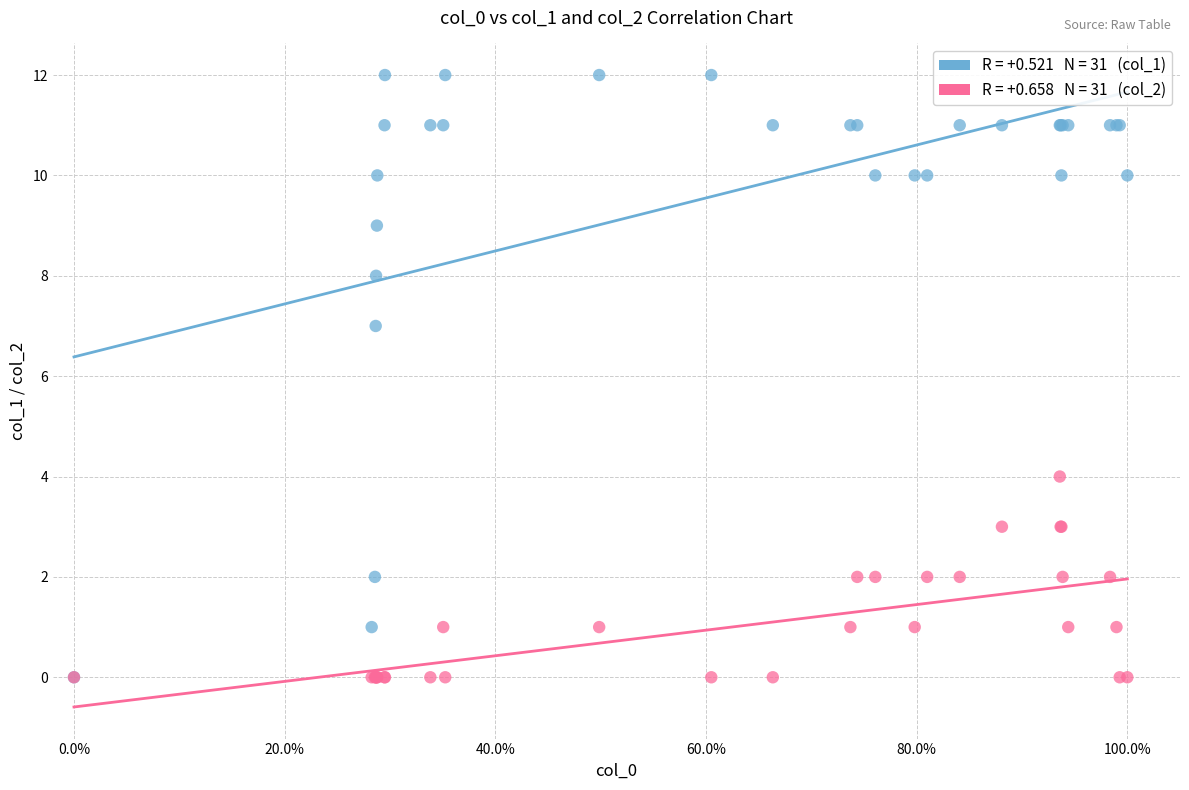

Across all series, what Y value is closest to 6?

7